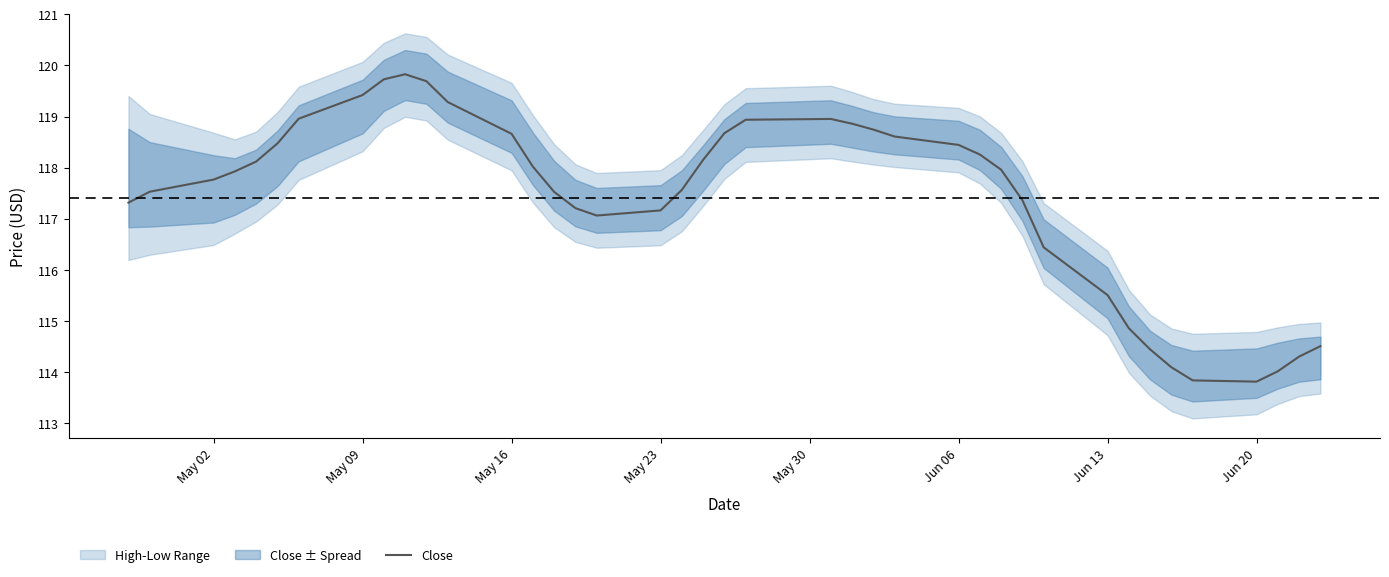

True or false: there are more than 0 points higher than both neighbors.

True